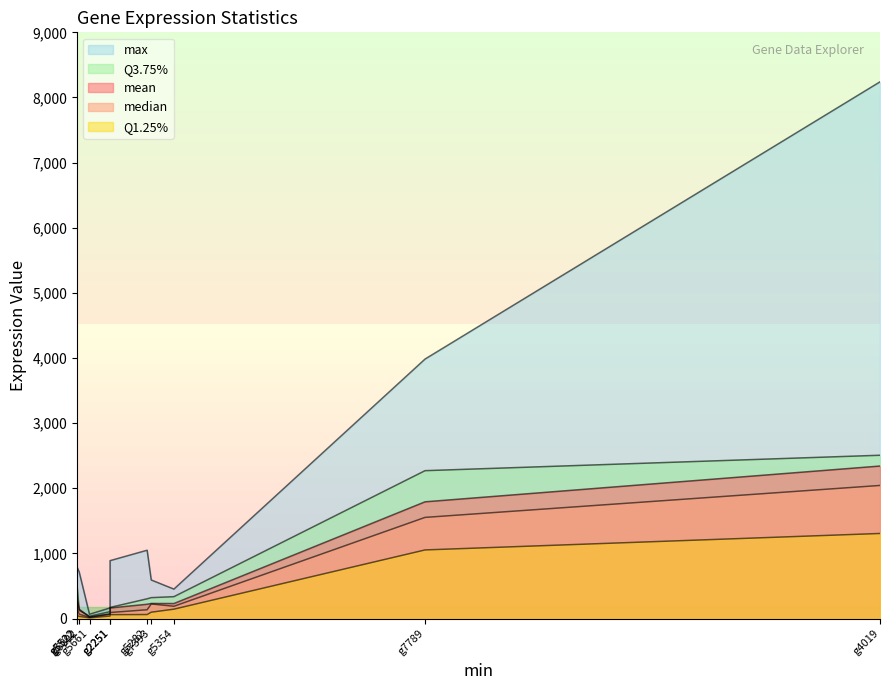

What is the highest value of the Q3.75% series?

2507.2